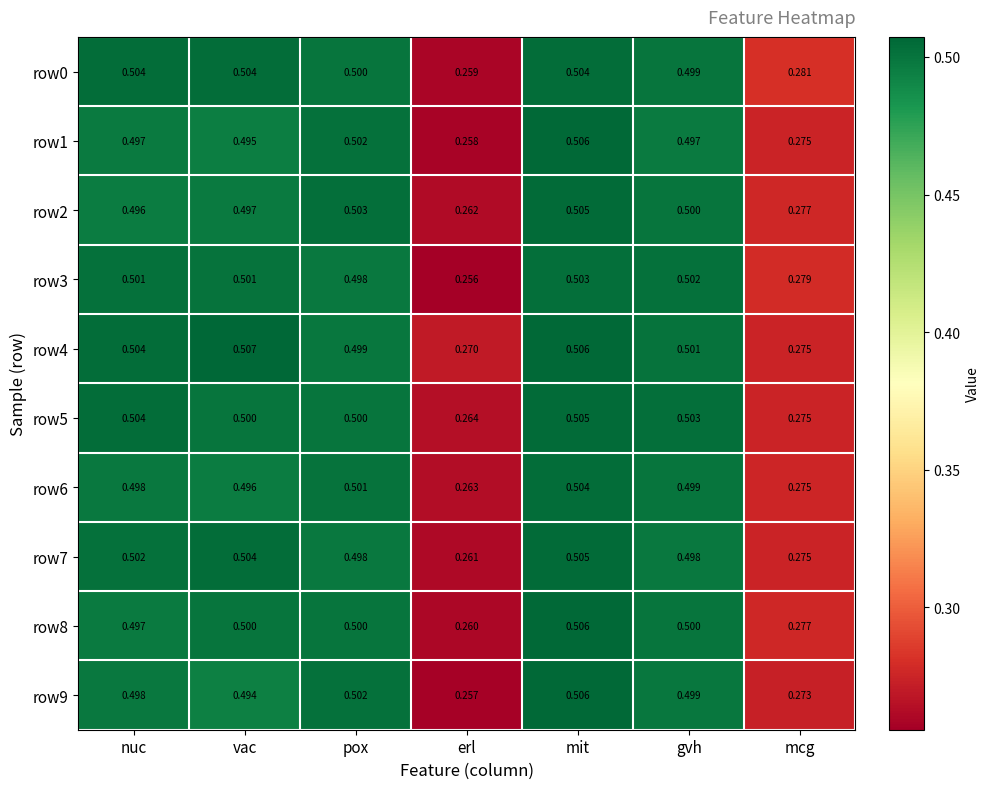

At which category does the chart reach its minimum across all series?

erl